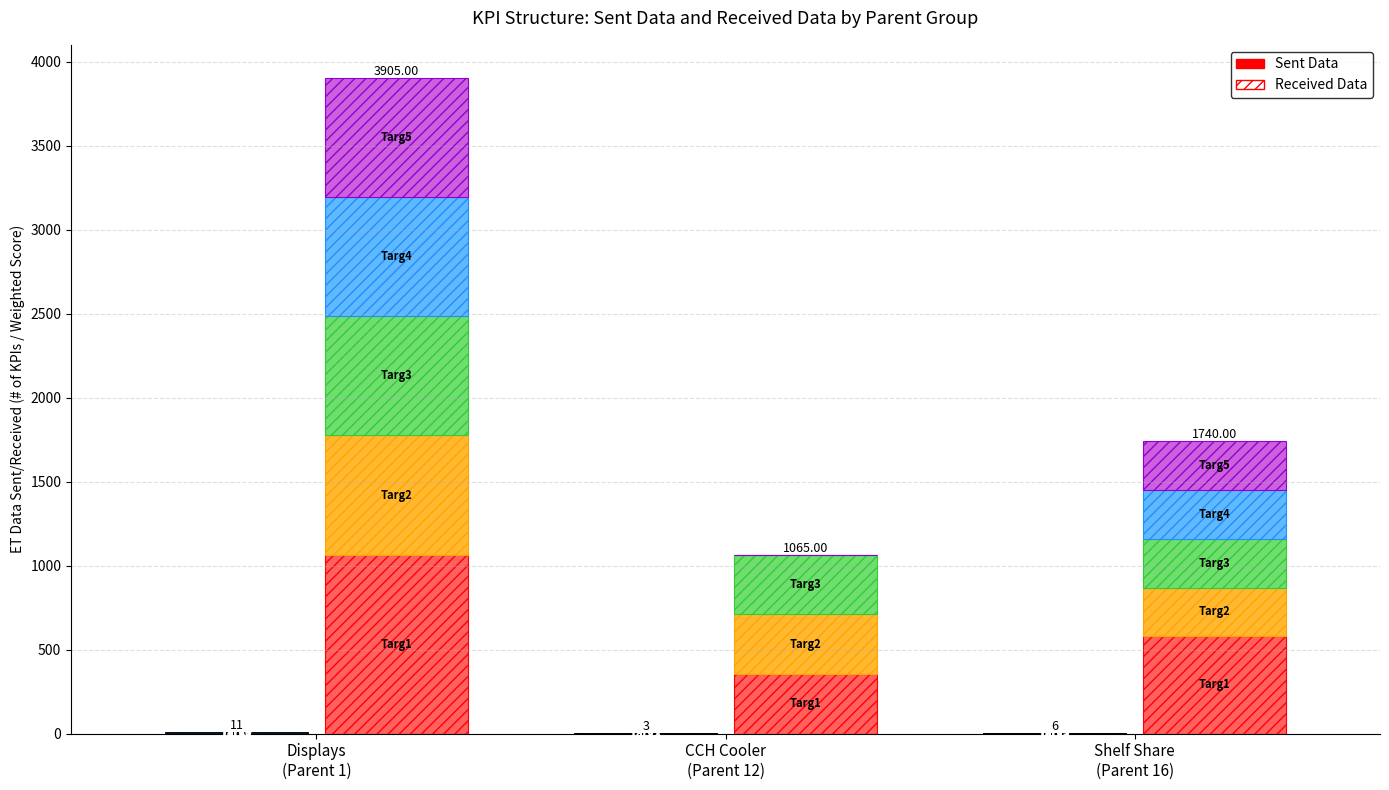

Rank the categories by Recv_Targ1 value from highest to lowest.

Displays
(Parent 1), Shelf Share
(Parent 16), CCH Cooler
(Parent 12)